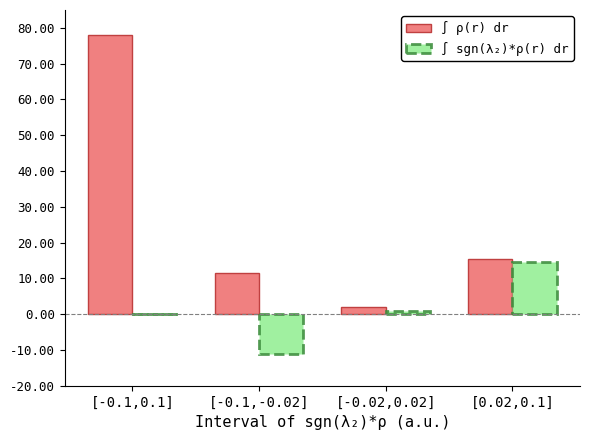

How many groups of bars are there?

4